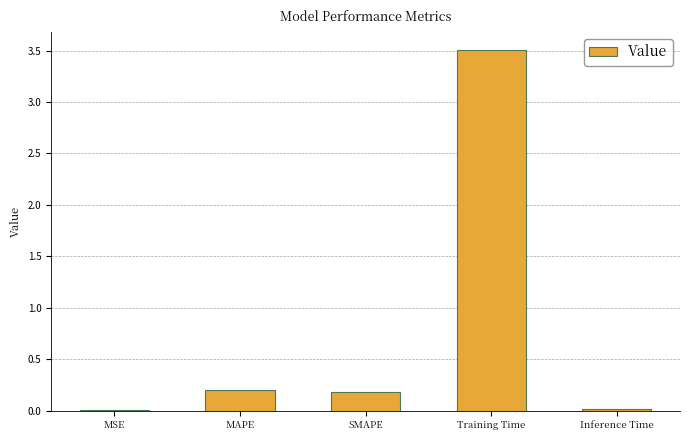

What is the greatest value displayed?

3.5